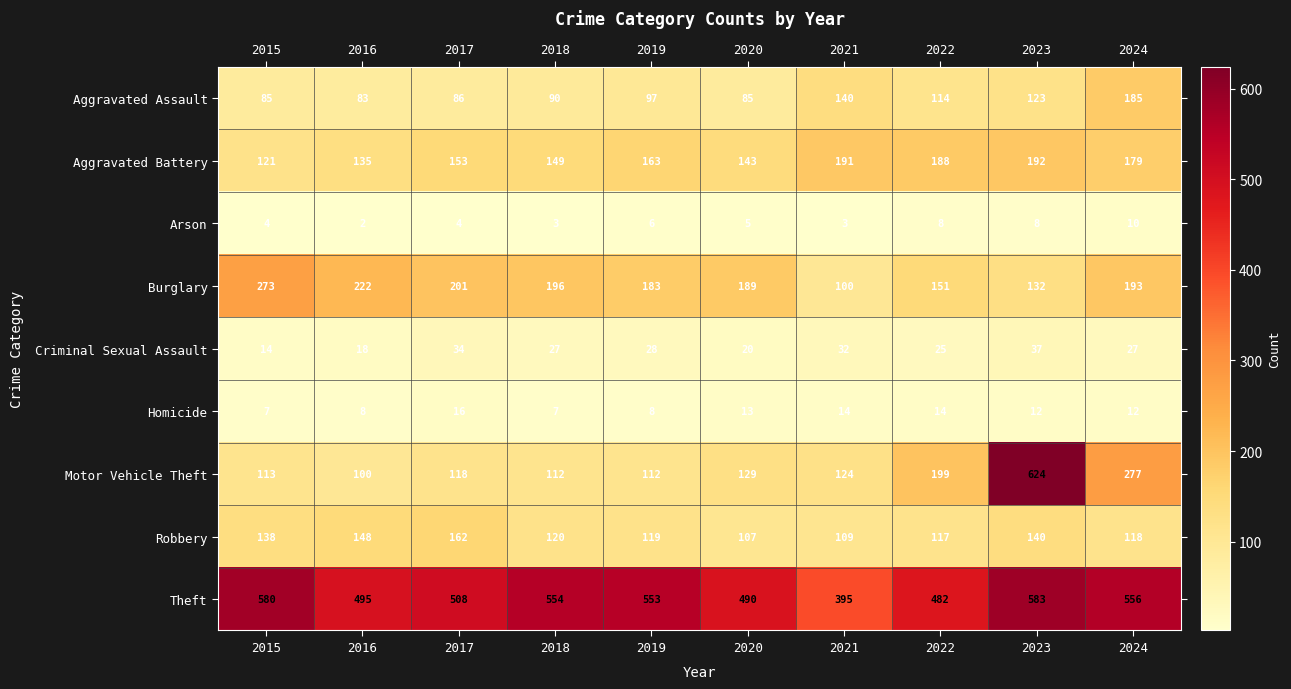

True or false: Burglary has a value of 222 at 2016.

True